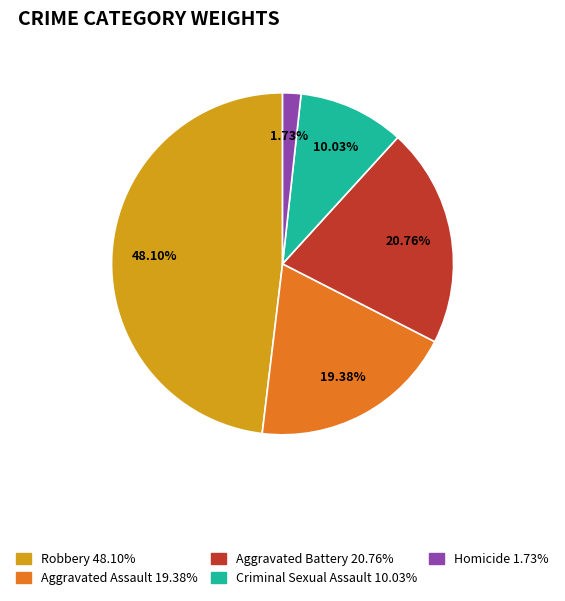

Which has a higher value, Homicide or Aggravated Assault?

Aggravated Assault